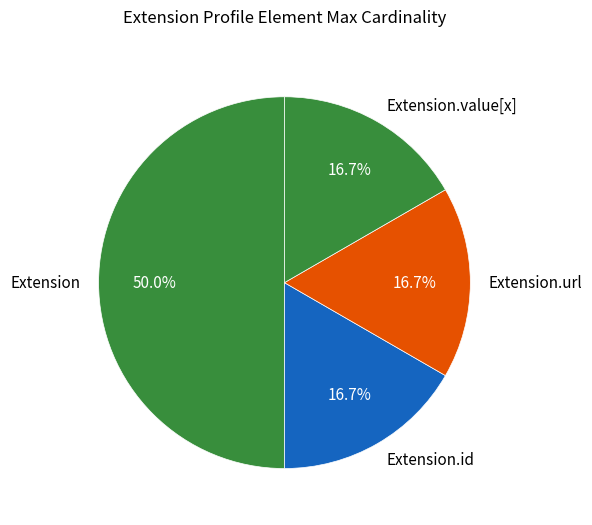

Do Extension.id and Extension.value[x] together represent more than half of the pie?

No